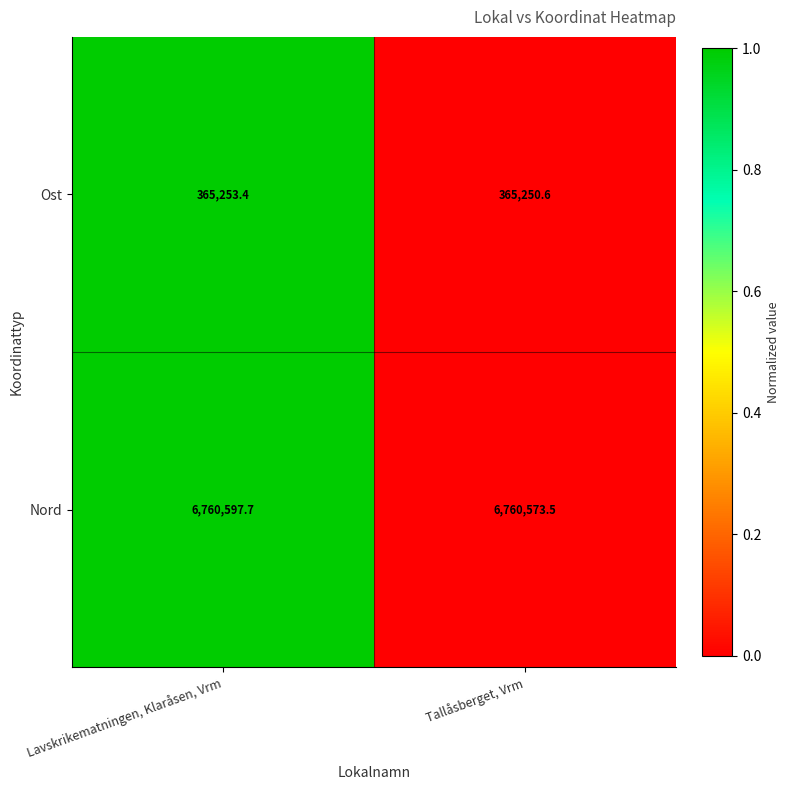

Reading left to right, list all the values displayed in this chart.

Ost: 365253.4	365250.6
Nord: 6760597.7	6760573.5